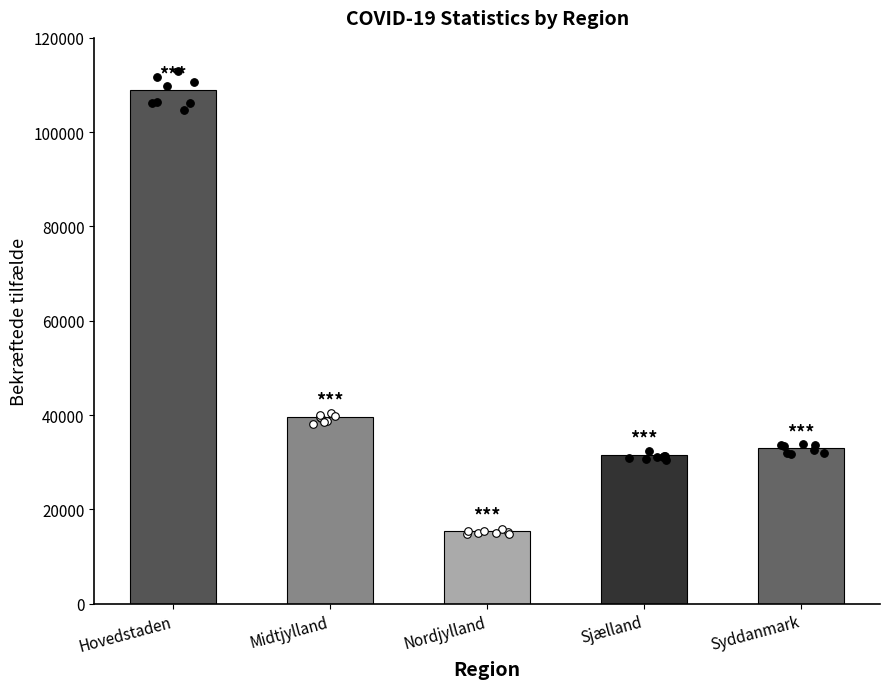

Approximately how many times larger is the value at Hovedstaden compared to Midtjylland?

2.7